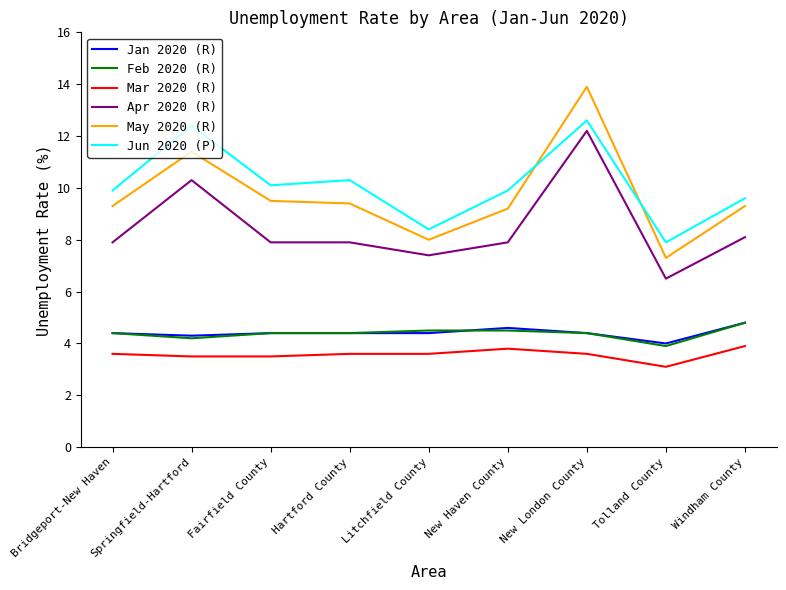

Is the value of Apr 2020 (R) at New London County greater than the value of Jan 2020 (R) at Windham County?

Yes